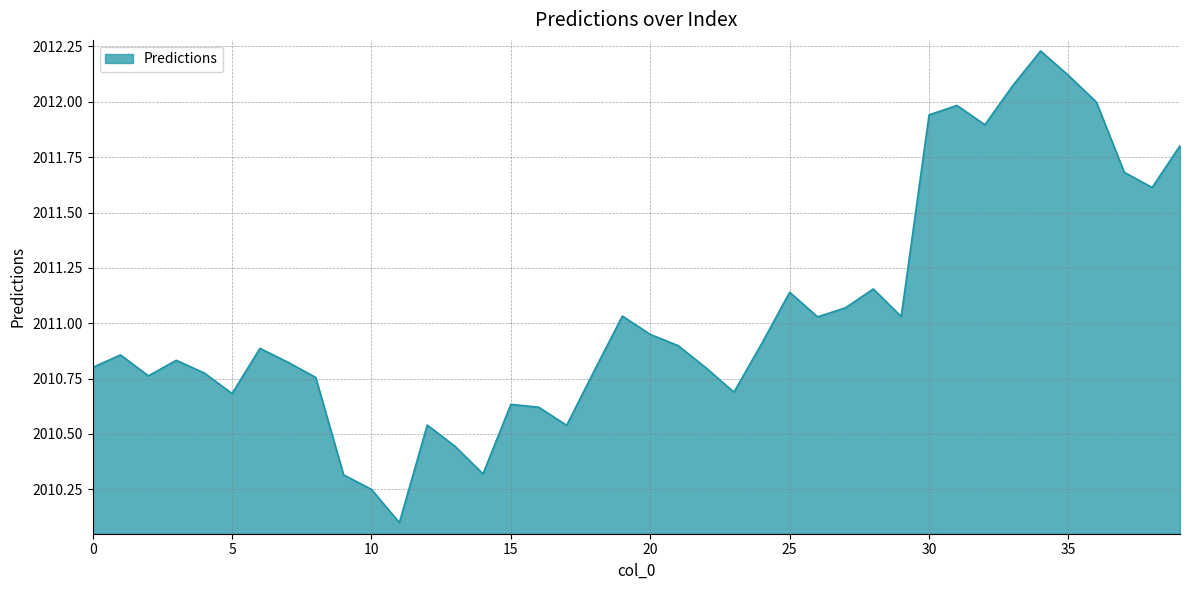

How many lines are shown in the chart?

1